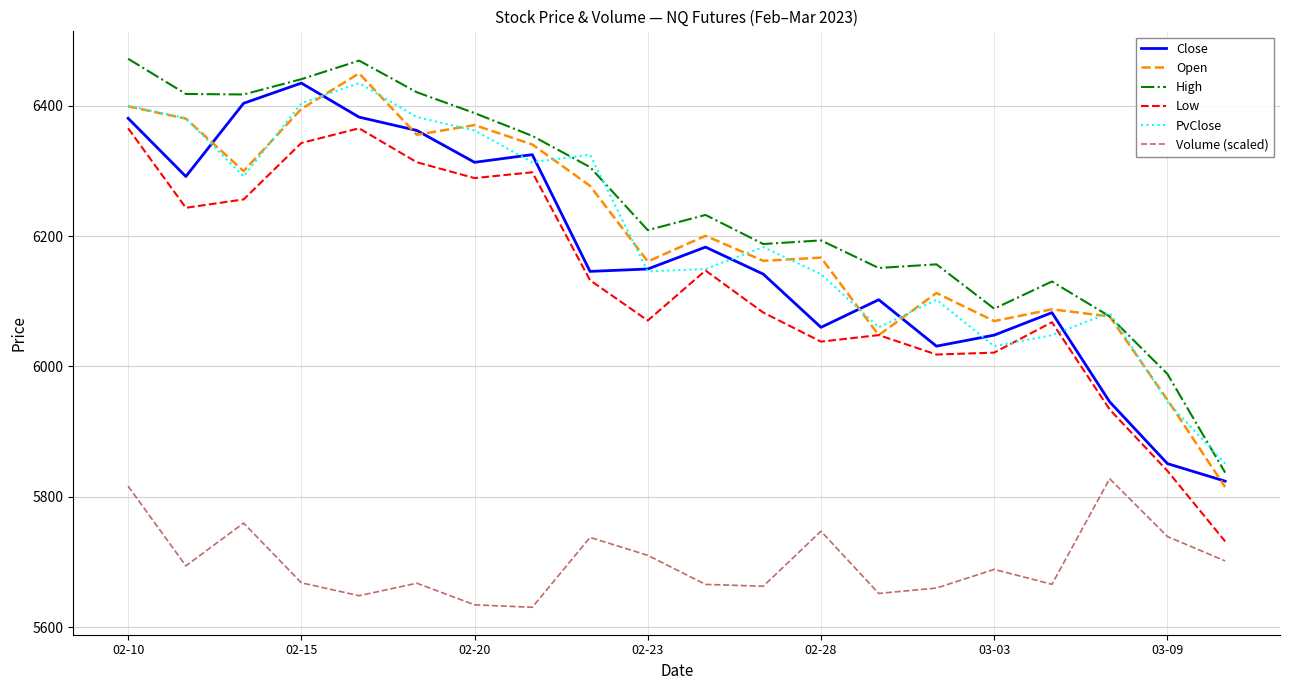

True or false: Volume (scaled) and Close cross at least once.

False